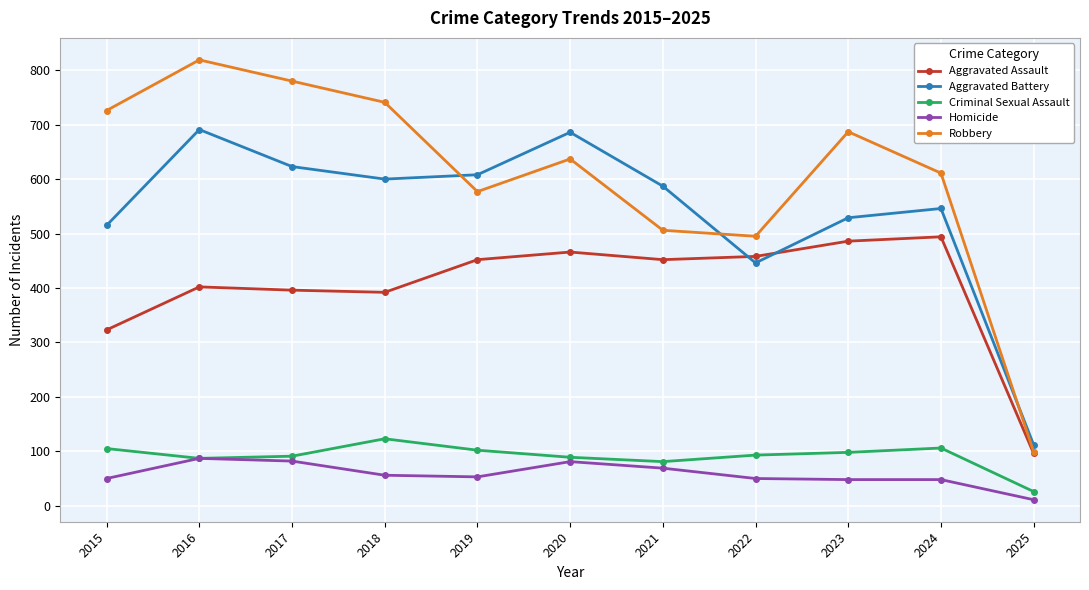

What are all the series names shown in the legend?

Aggravated Assault, Aggravated Battery, Criminal Sexual Assault, Homicide, Robbery